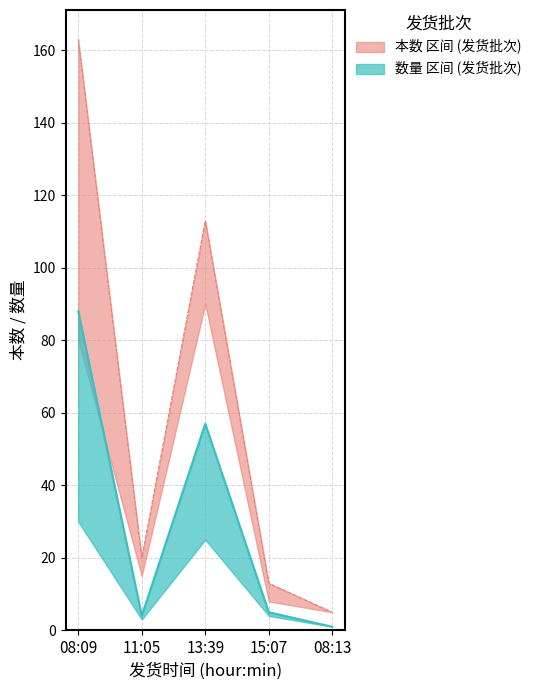

Does the chart have visible grid lines?

Yes